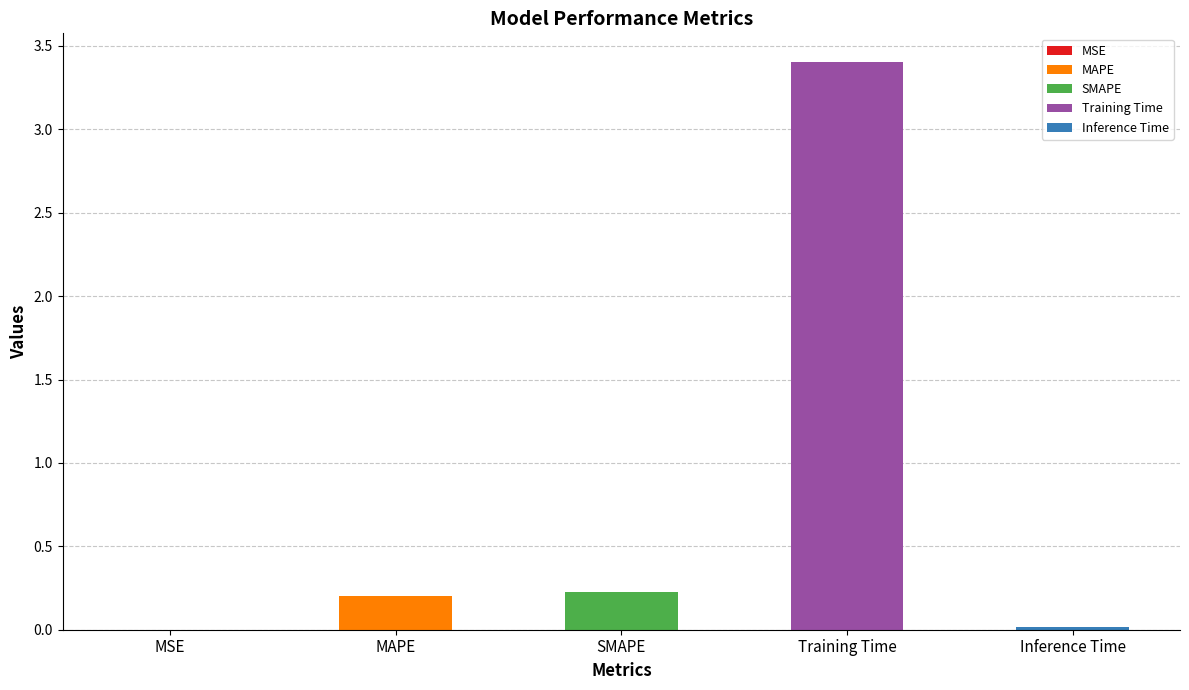

What is the label of the 5th bar from the left?

Inference Time